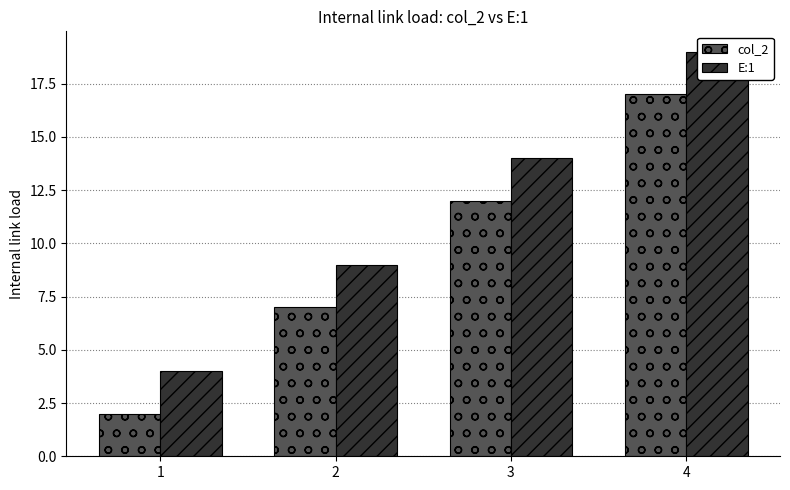

At how many categories does at least one series exceed 2?

4